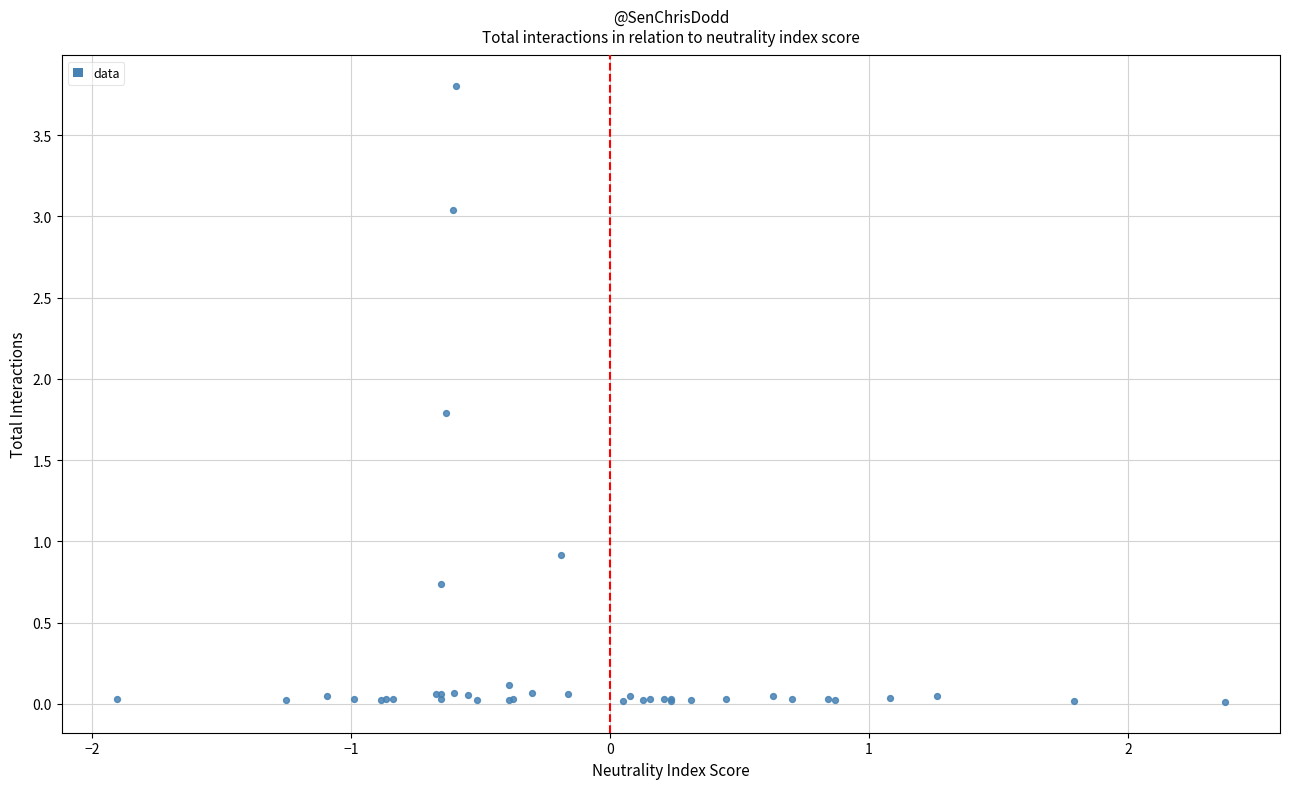

What Y value in the scatter plot is closest to 1?

0.9